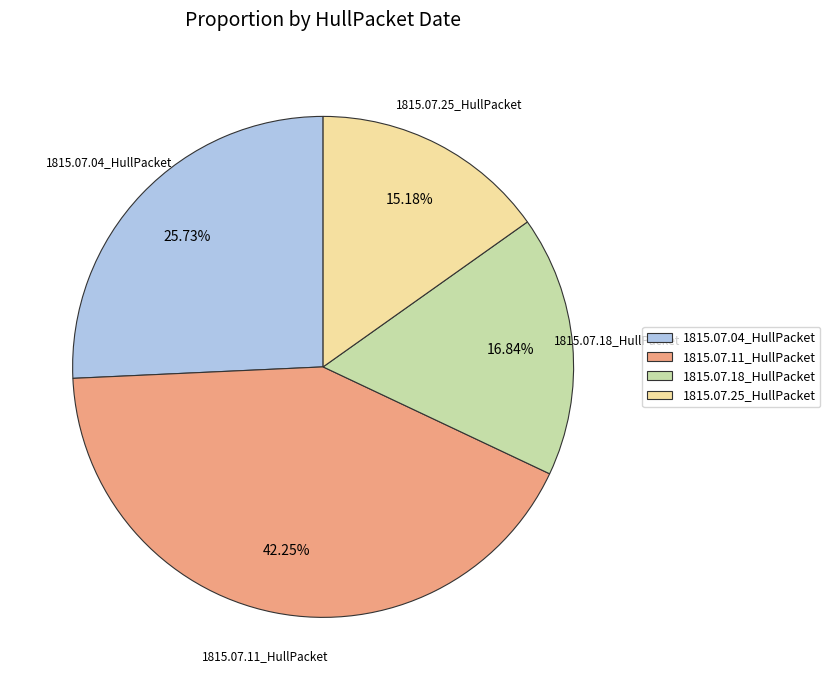

Which has a higher value, 1815.07.04_HullPacket or 1815.07.25_HullPacket?

1815.07.04_HullPacket